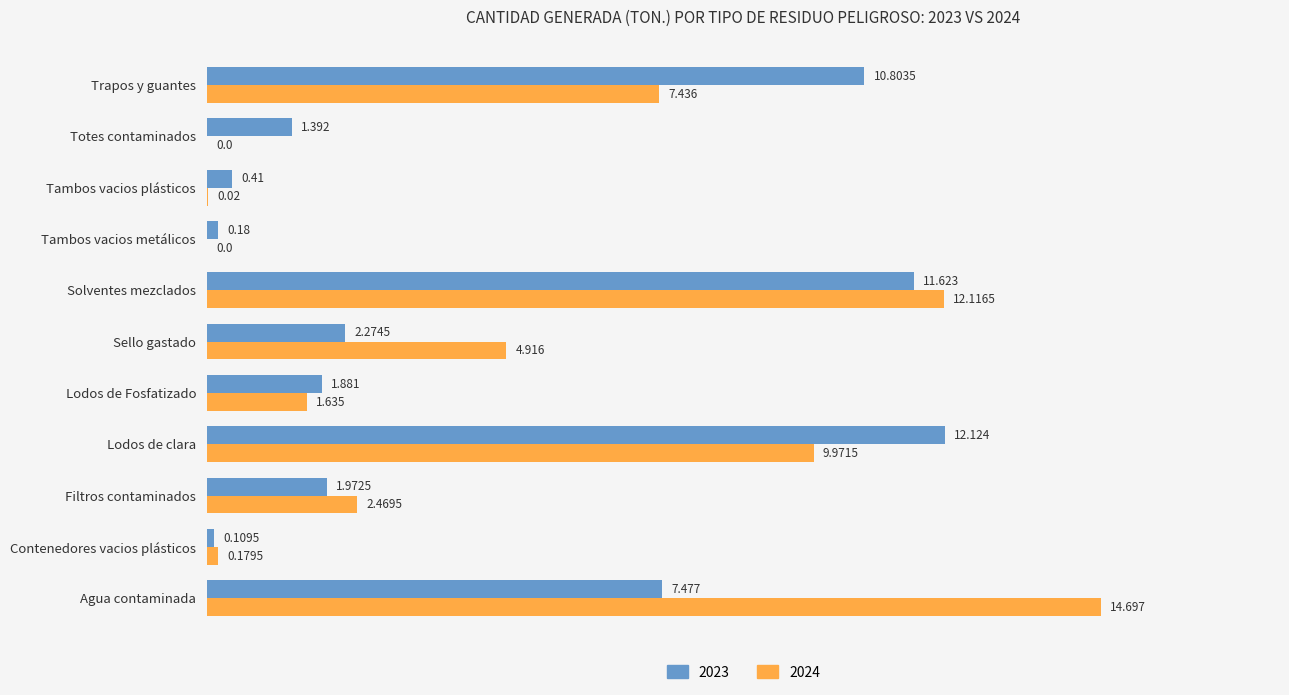

Which series has the widest spread of values?

2024